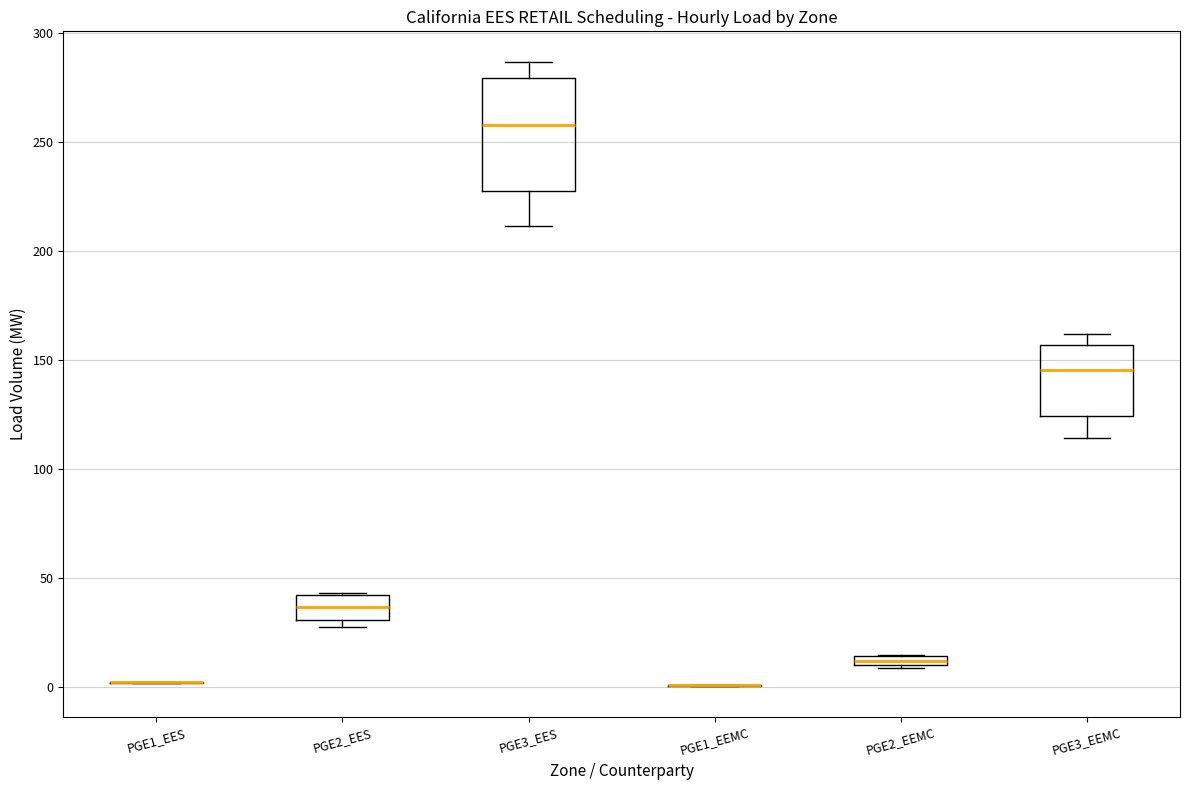

Which box is the tallest, from its lower edge to its upper edge?

PGE3_EES